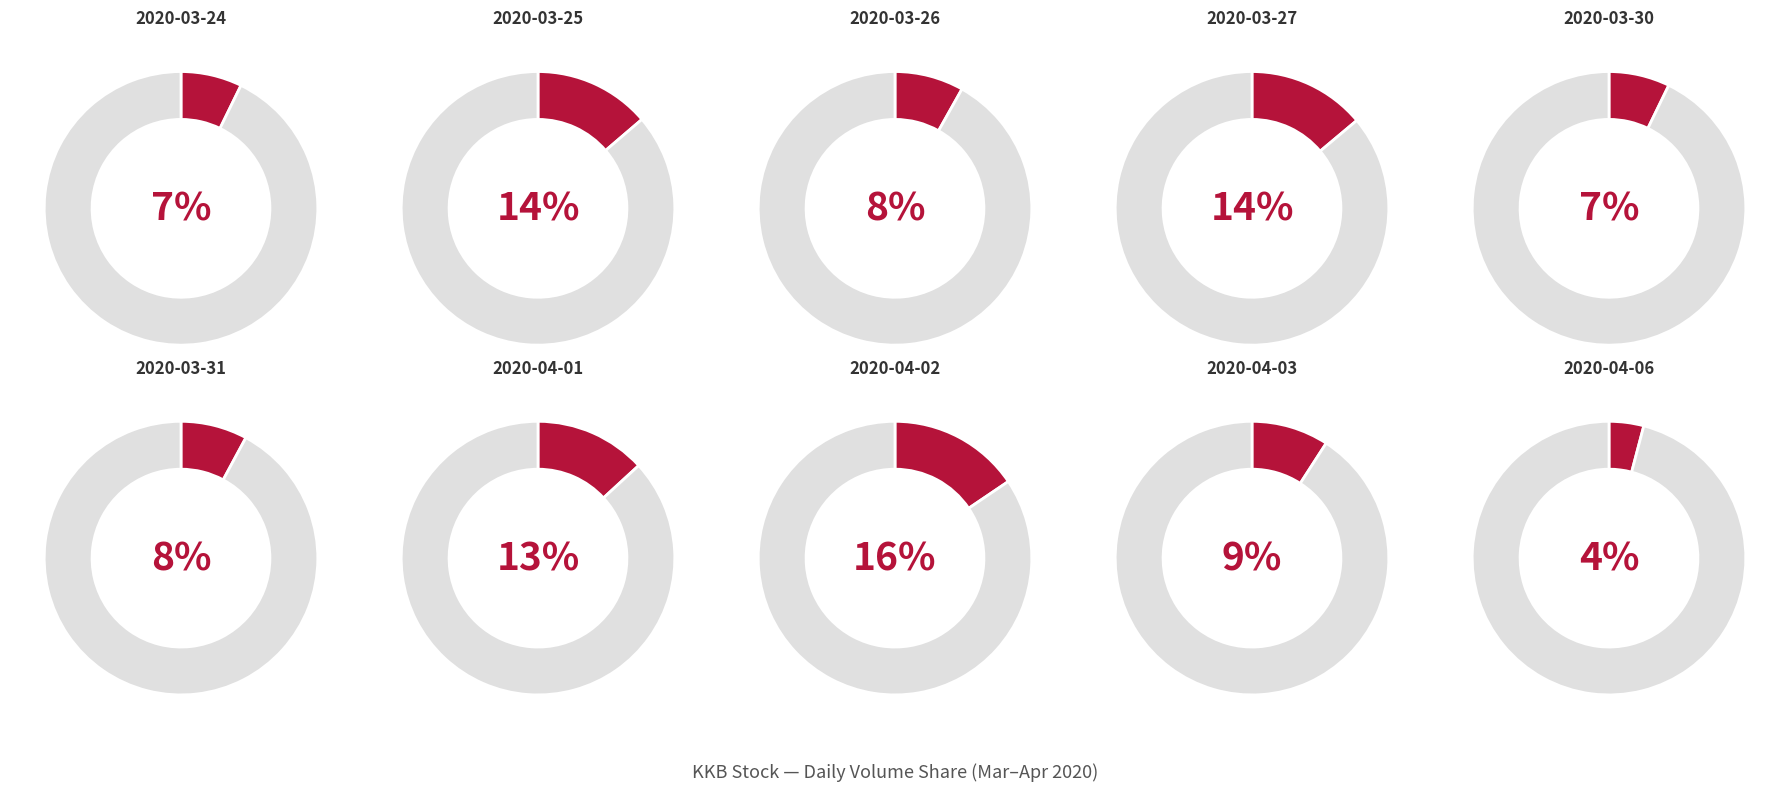

To the nearest percent, what percentage of the pie is 2020-04-01?

13%